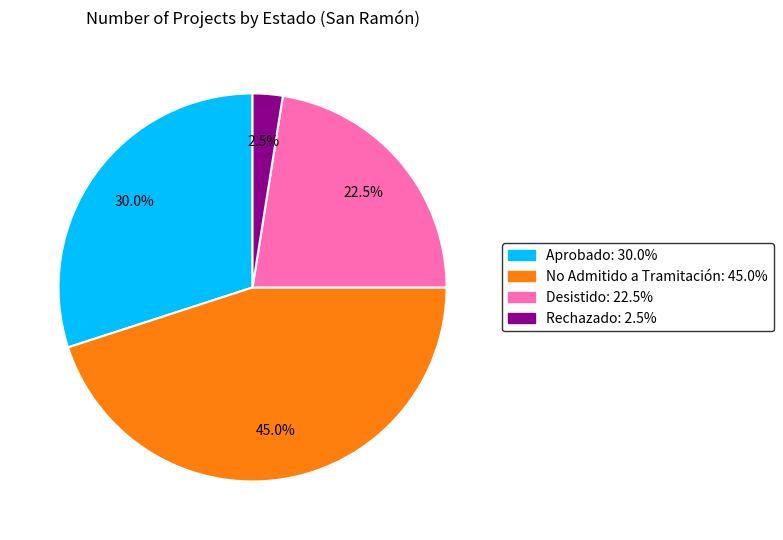

Which category has the smallest portion of the pie?

Rechazado: 2.5%